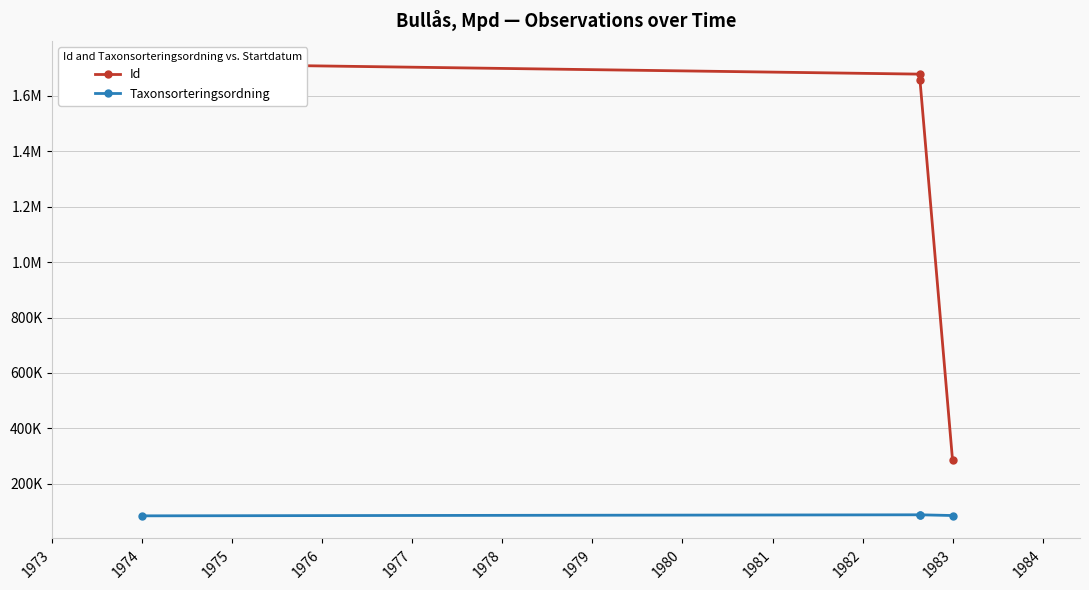

How many categories are shown in the chart?

4